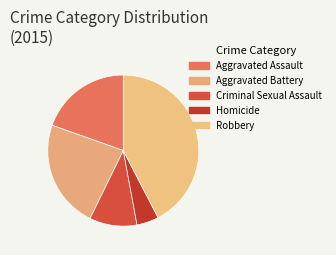

Does Aggravated Assault represent more than half of the total?

No